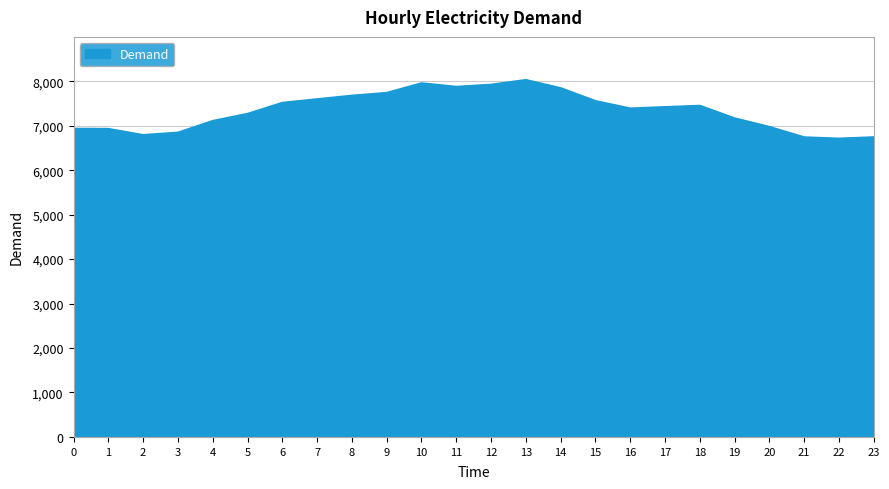

The chart shows a value of 13606 at 10. True or false?

False